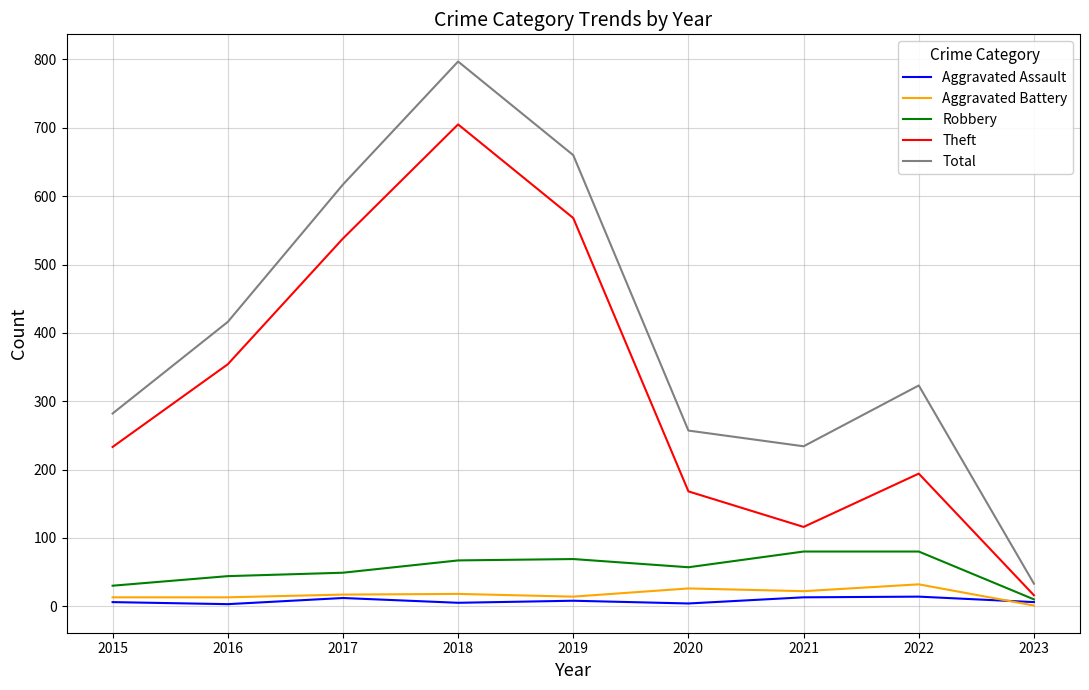

What is the difference between the maximum and minimum values in the Aggravated Assault series?

11